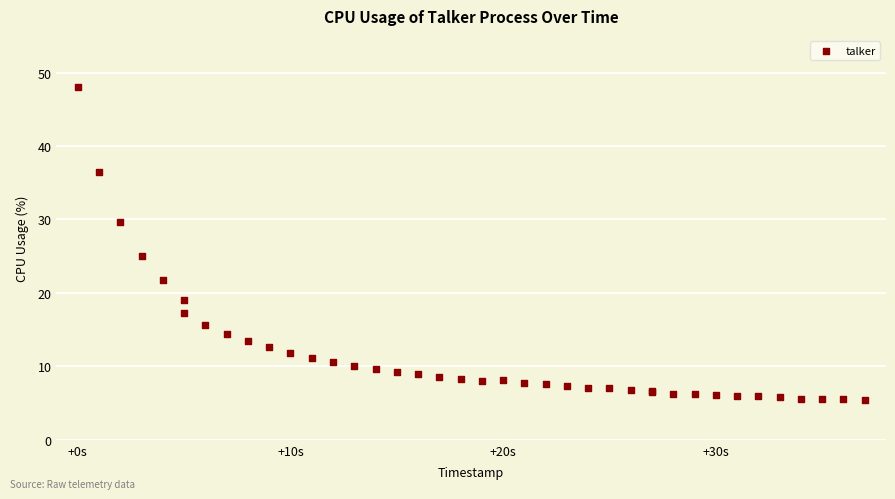

What Y value in the scatter plot is closest to 26?

25.0